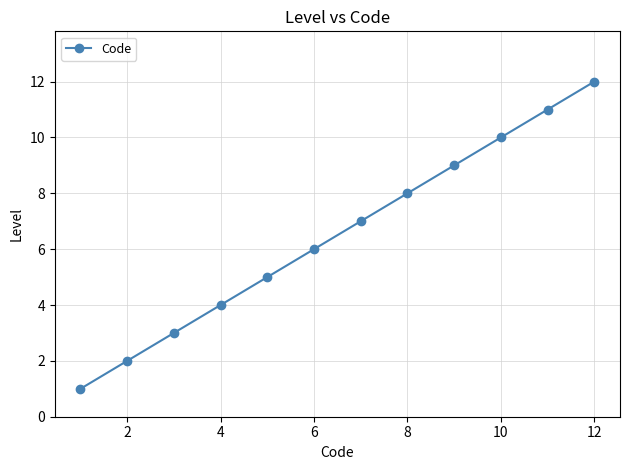

What is the greatest value displayed?

12